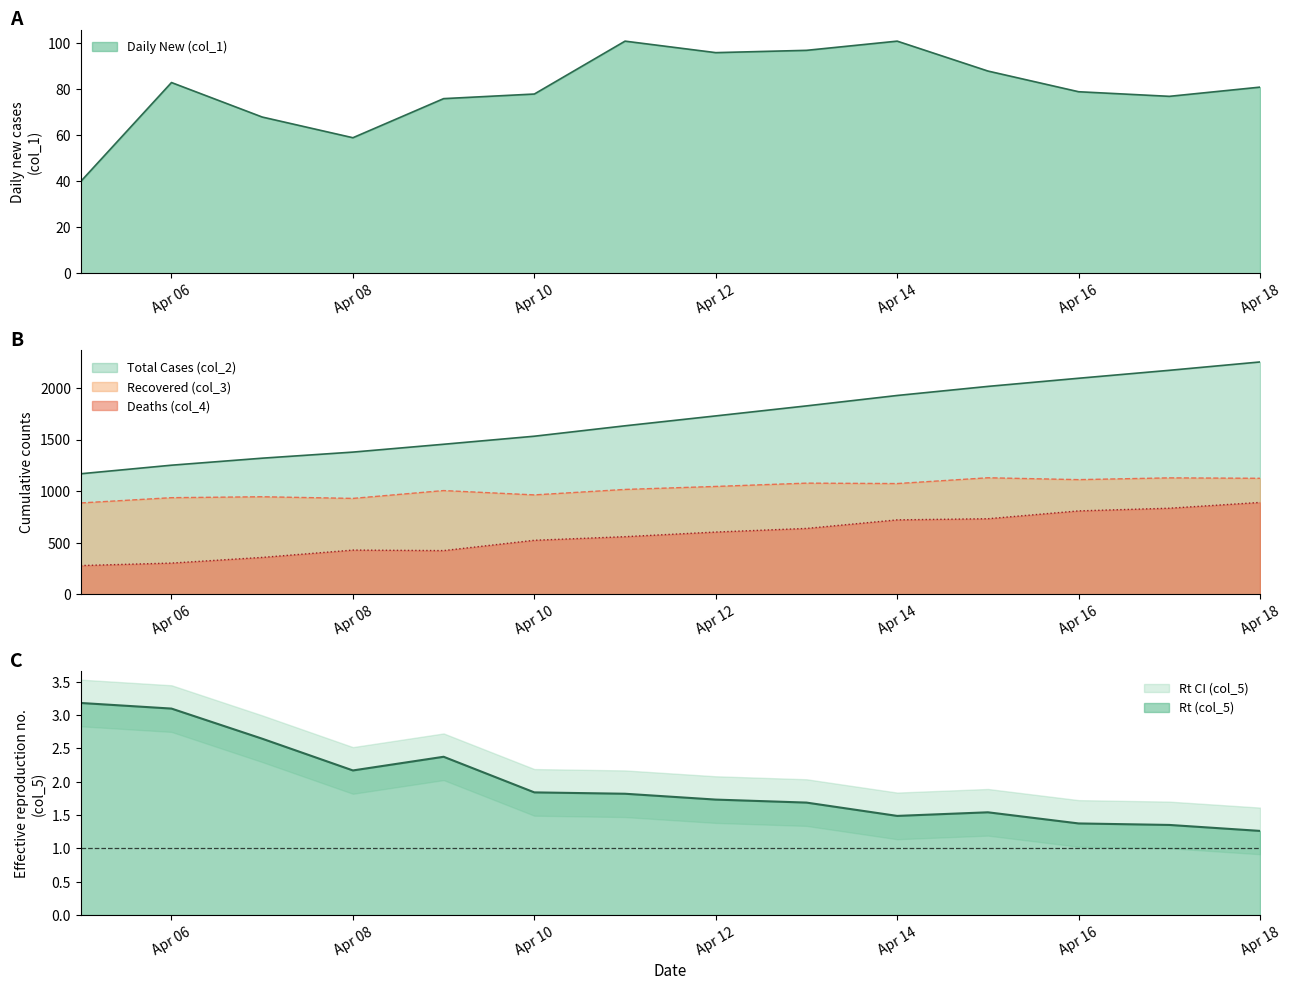

True or false: Total Cases (col_2) and Daily New (col_1) cross at least once.

False